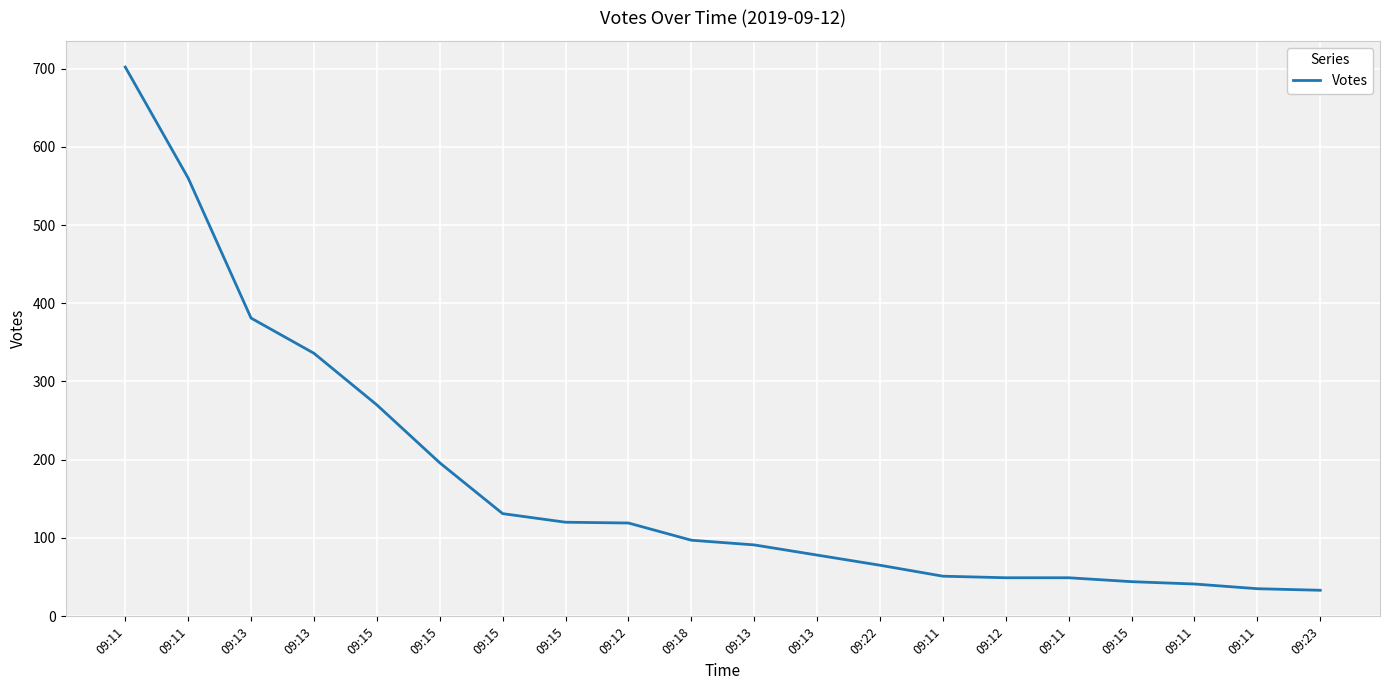

At which label does the data first exceed 97?

09:11